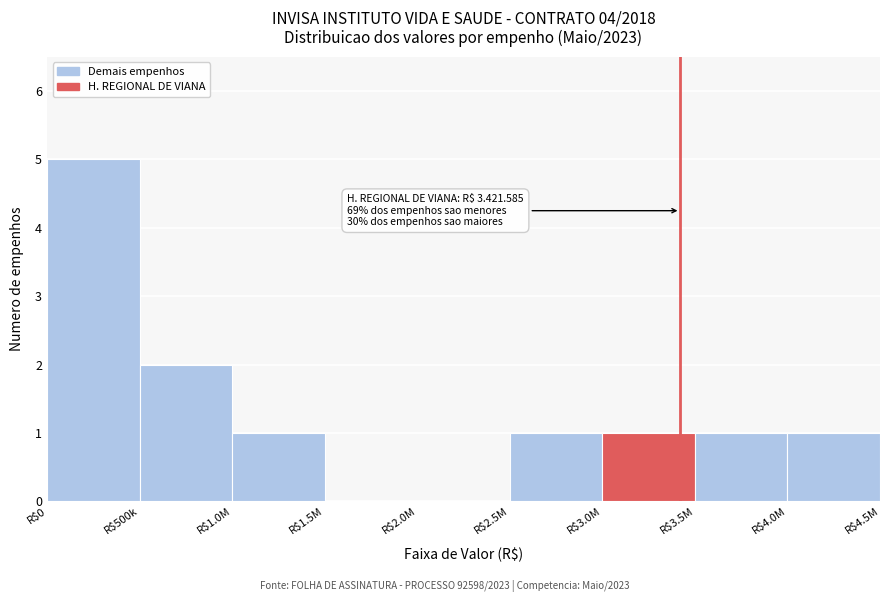

What is the sum of all values?

12